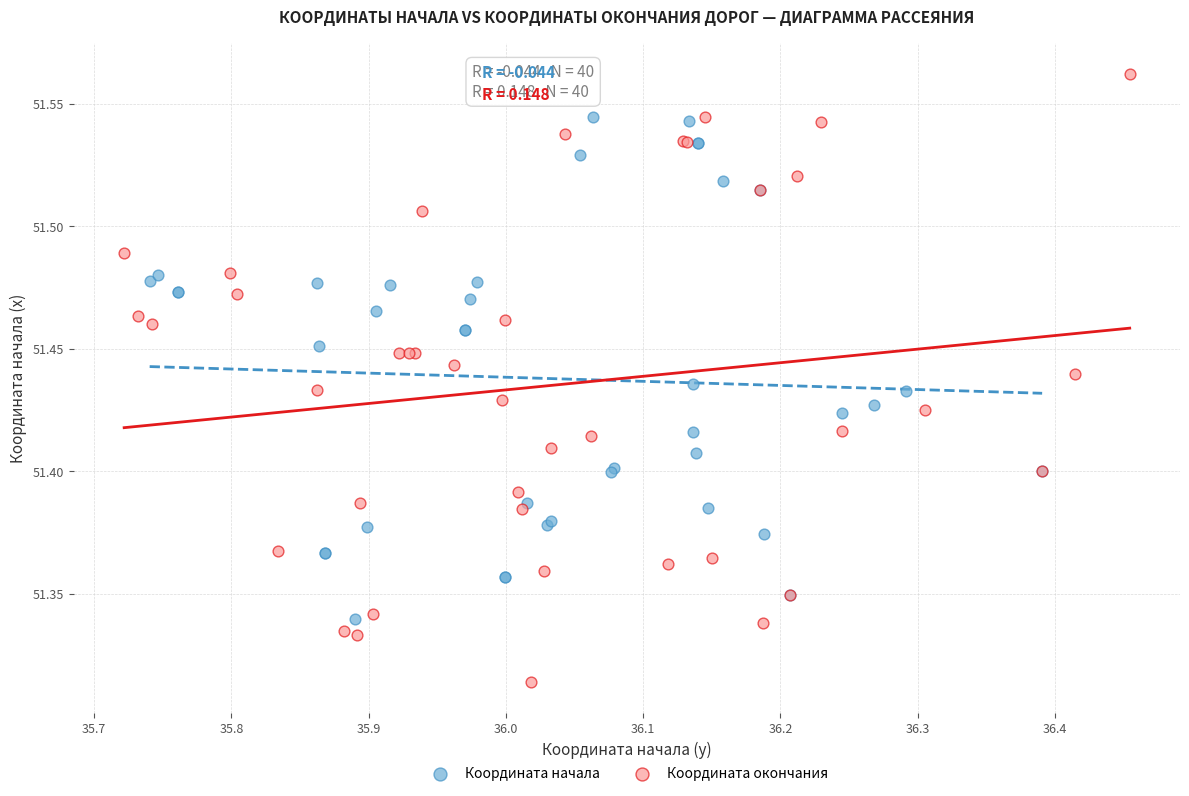

Which series reaches the minimum Y coordinate?

Координата окончания